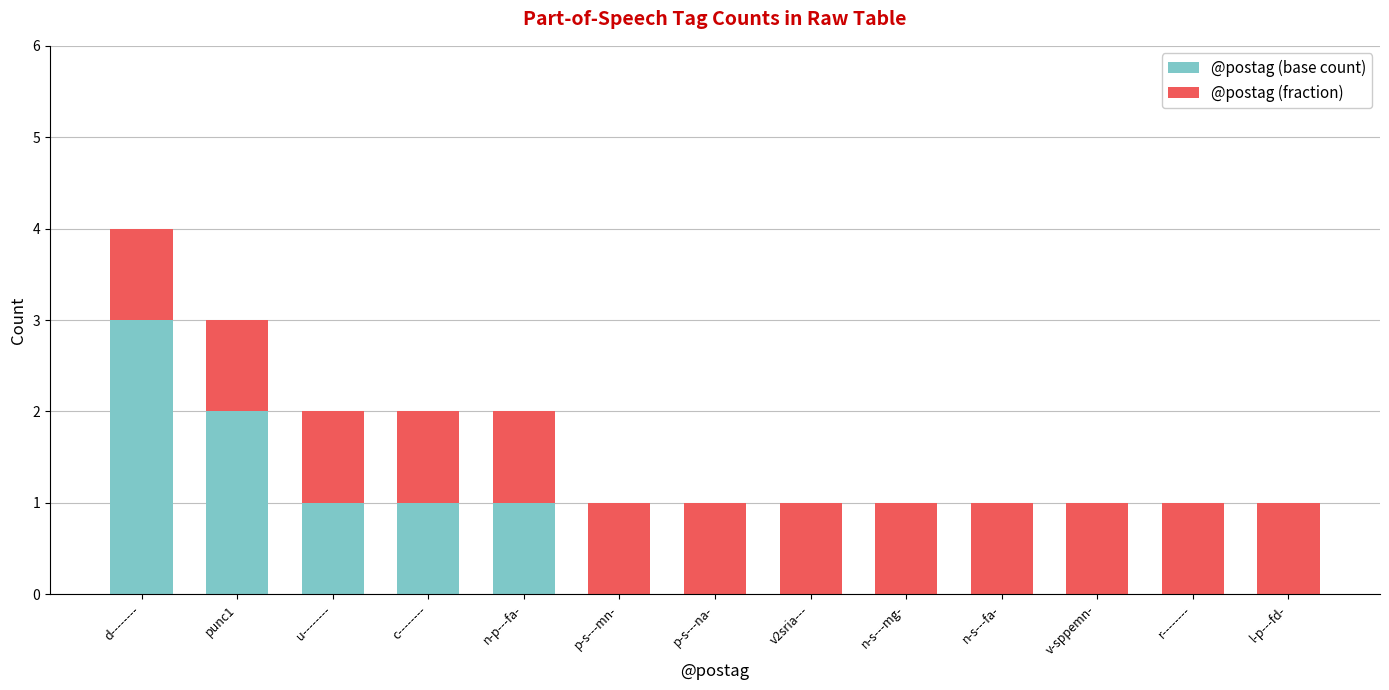

At which category is the sum across all series the highest?

d--------